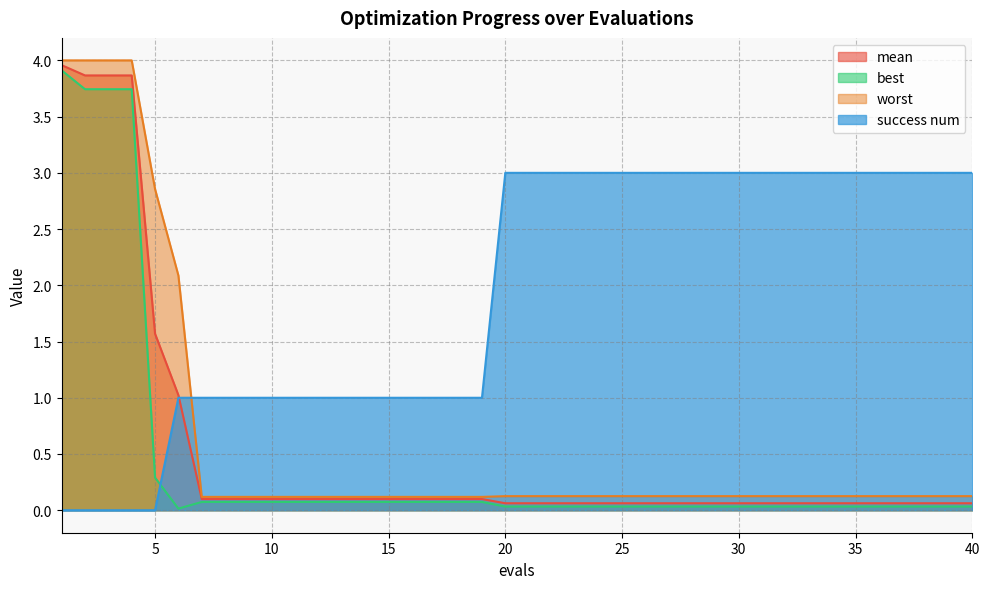

True or false: mean and success num cross at least once.

True